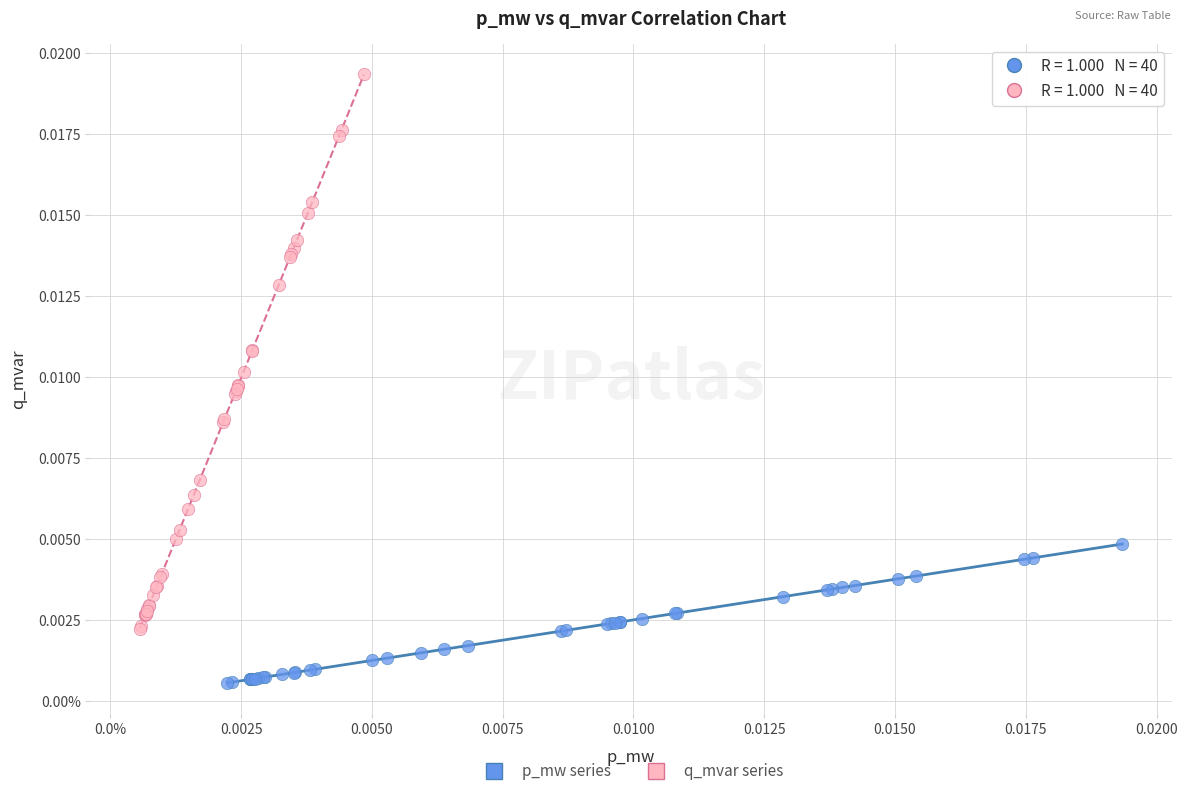

Which series contains the lowest Y value?

p_mw series